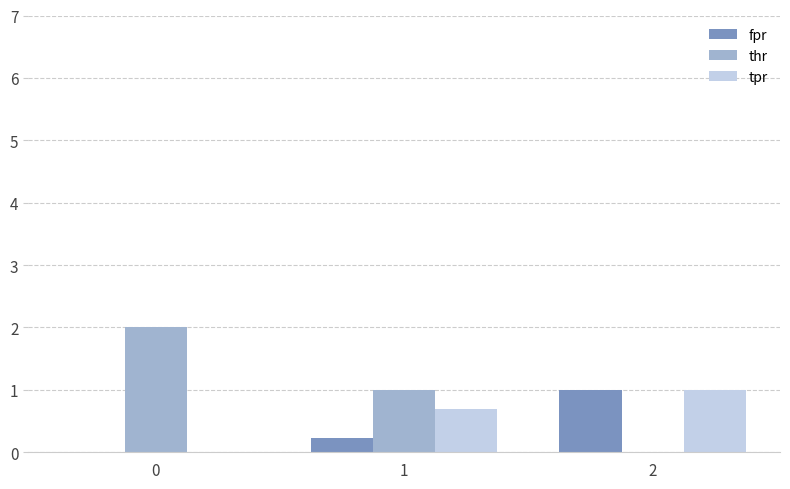

Reading left to right, extract all data points from this chart.

fpr: 0=0.0	1=0.2	2=1.0
thr: 0=2.0	1=1.0	2=0.0
tpr: 0=0.0	1=0.7	2=1.0